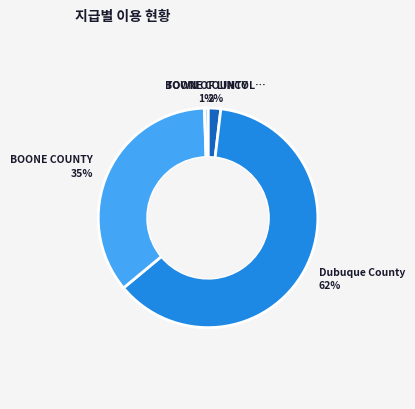

To the nearest percent, what is the average slice percentage?

25%